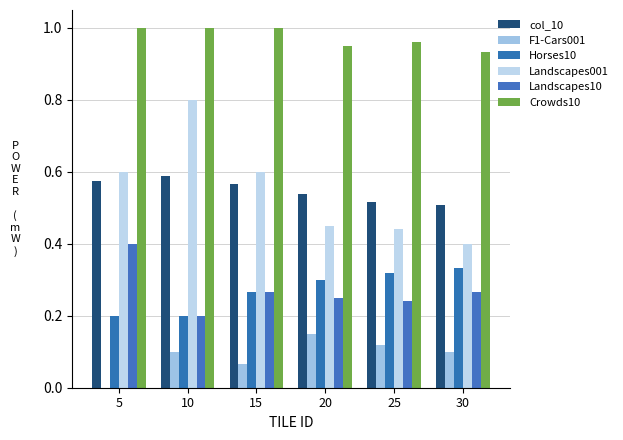

Are the bars grouped side by side (vs. stacked)?

Yes